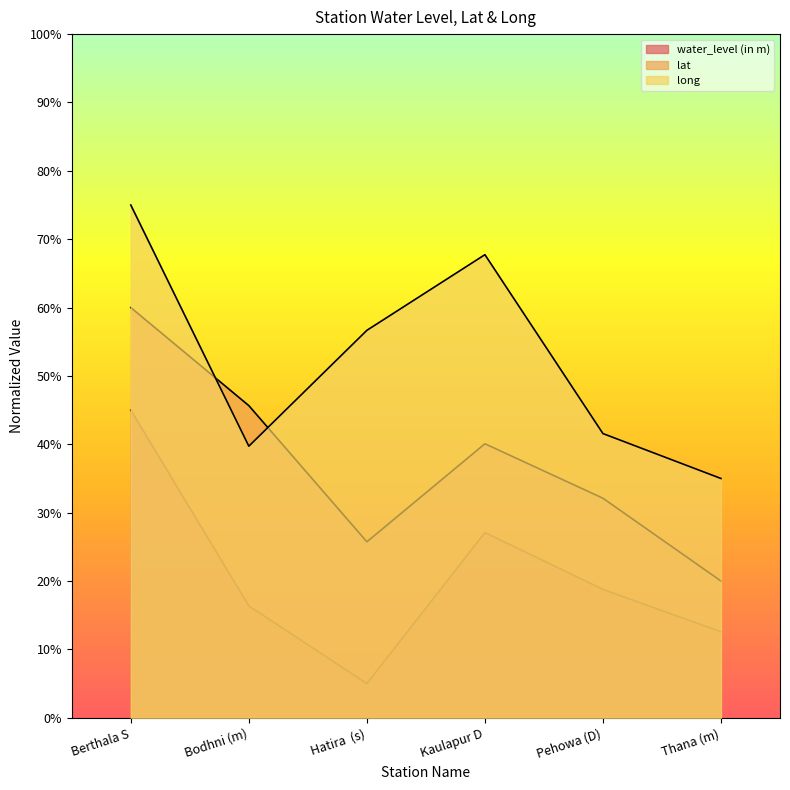

Is the value of long at Thana (m) greater than the value of water_level (in m) at Hatira  (s)?

Yes